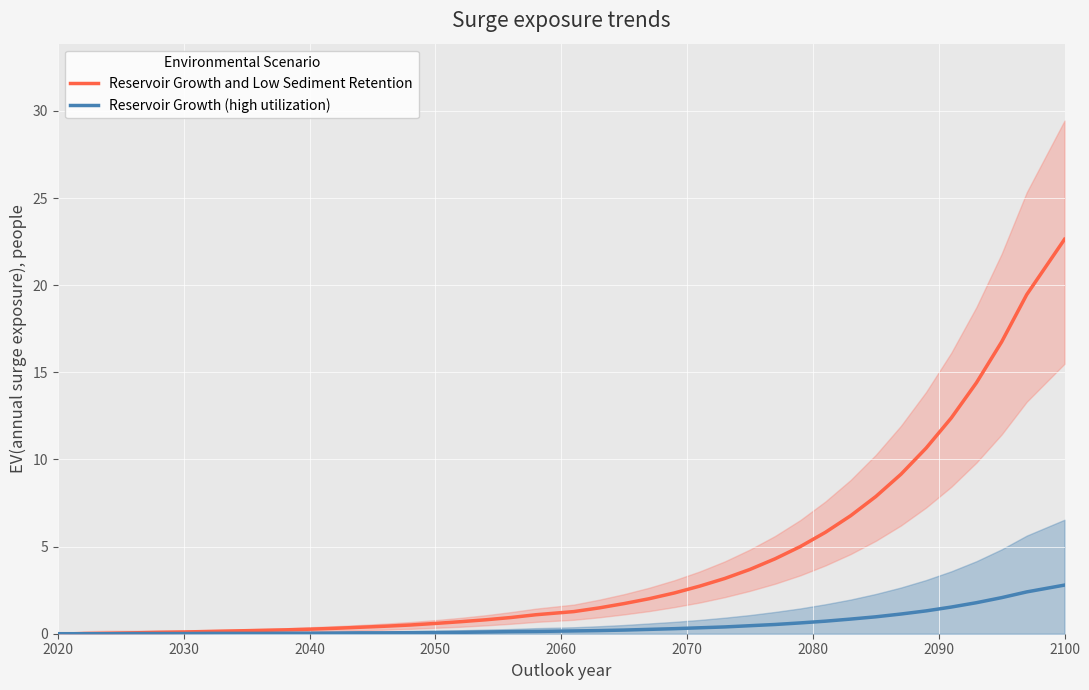

What is the sum of all Reservoir Growth and Low Sediment Retention values?

160.5